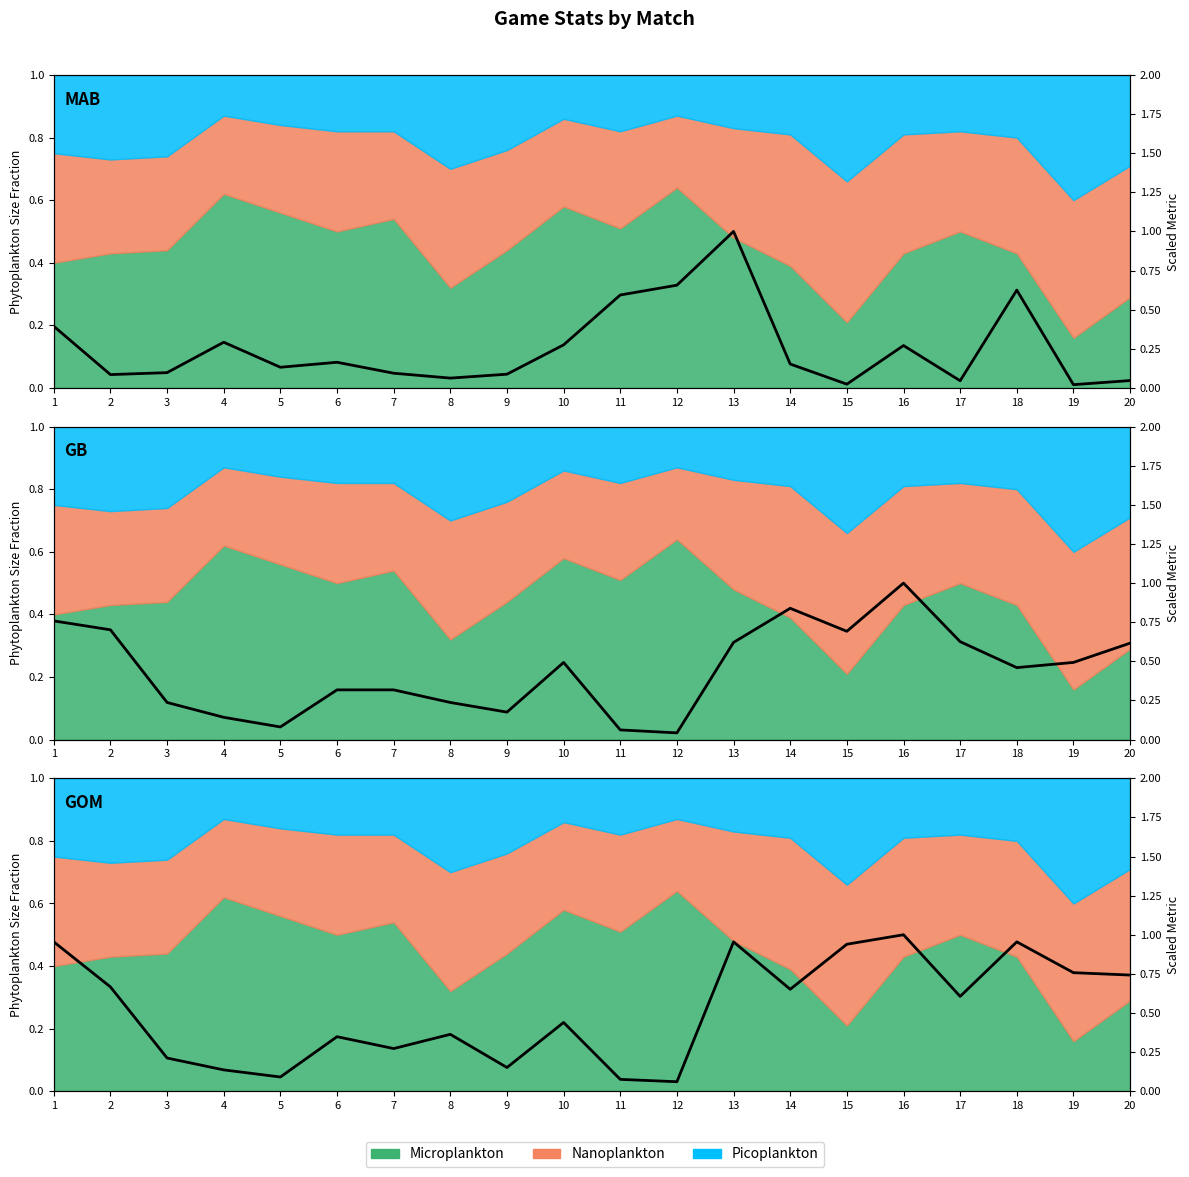

What is the value of the 11th point from the left?

0.1